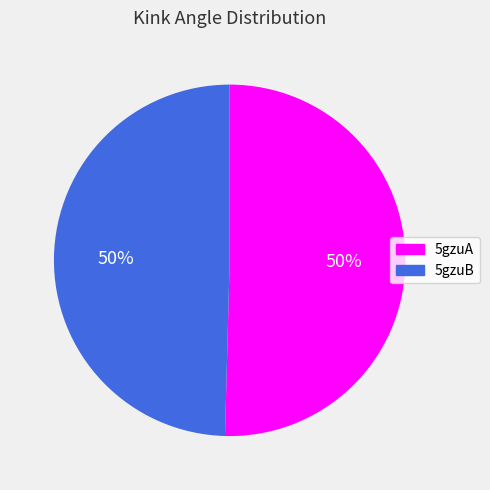

What percentage is the 5gzuA slice, to the nearest percent?

50%